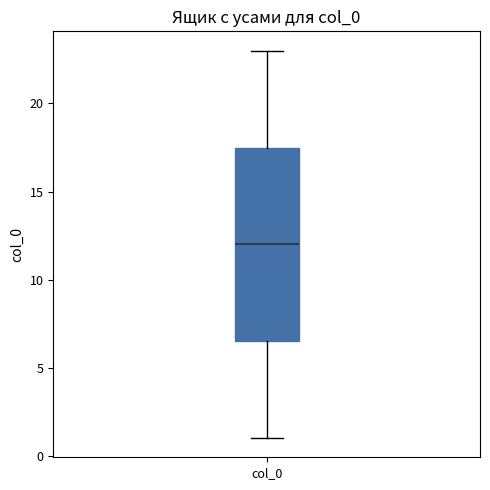

Read this box plot against the y-axis: the position of the median line, the range covered by the box, and the ends of both whiskers. The values are not printed on the chart, so give them approximately, as read against the axis.

median 12.0, box 6.5 to 17.5, whiskers 1.0 to 23.0